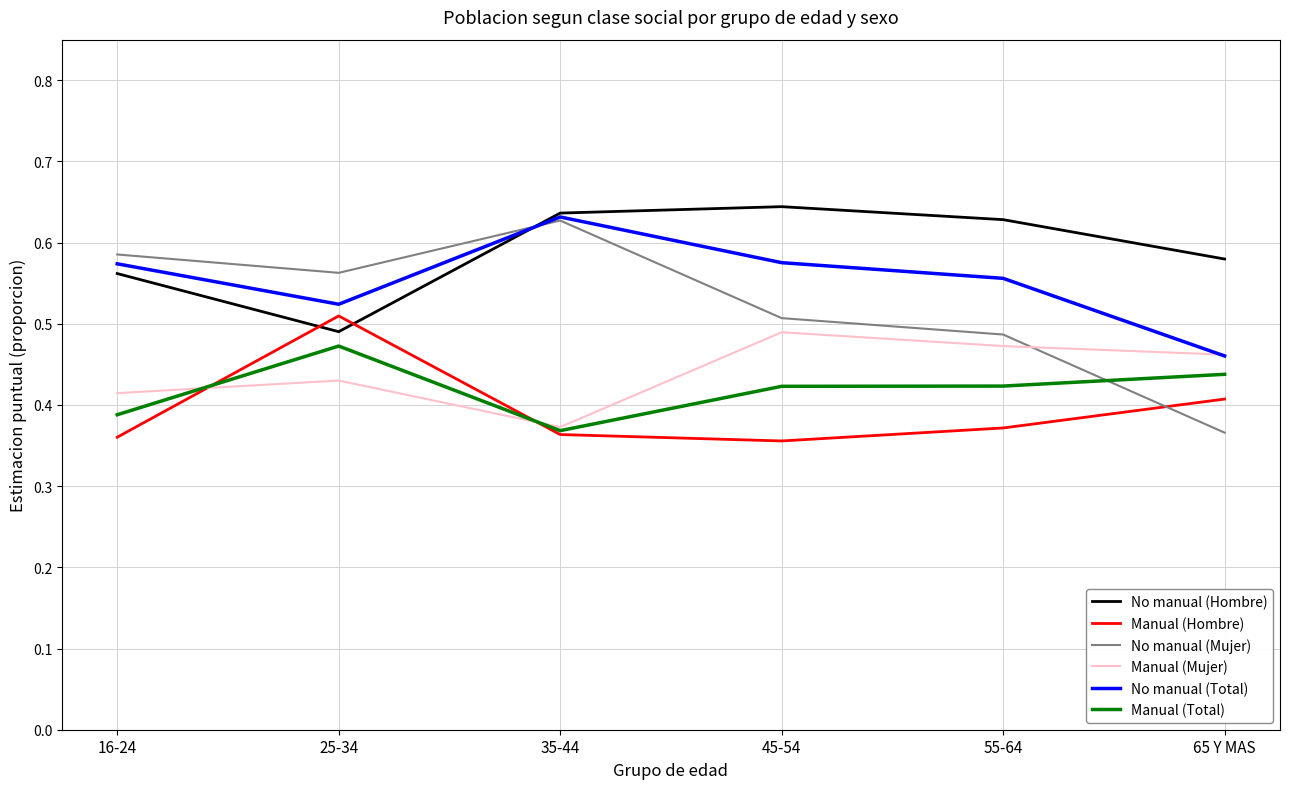

At which label does No manual (Total) reach its minimum?

65 Y MAS